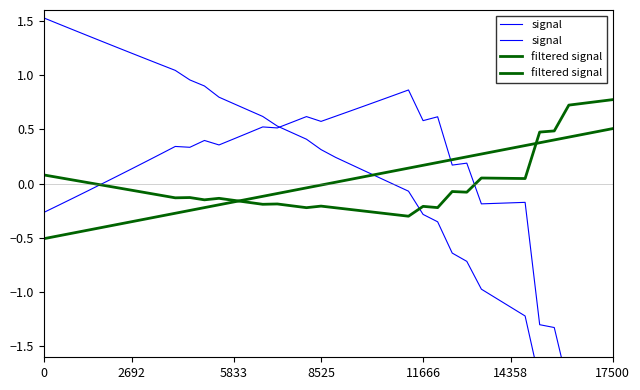

What is the label of the 24th point from the left?

23